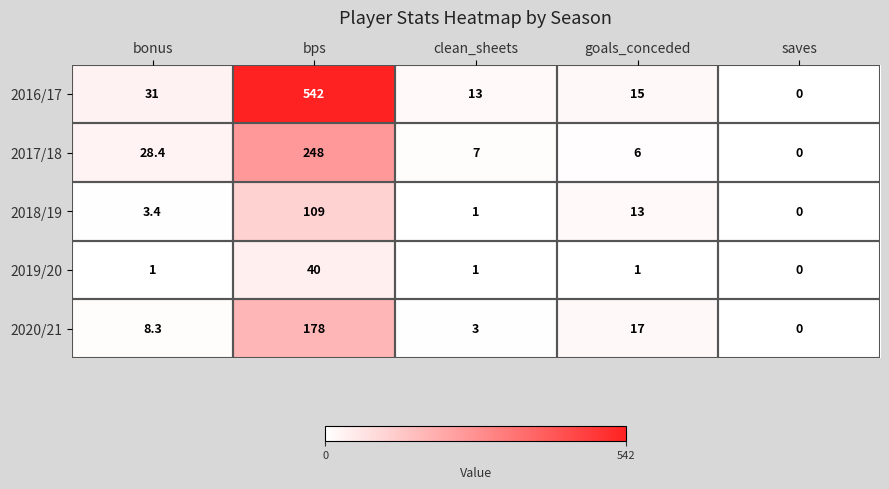

Where does the 2018/19 series first go above 3?

bonus